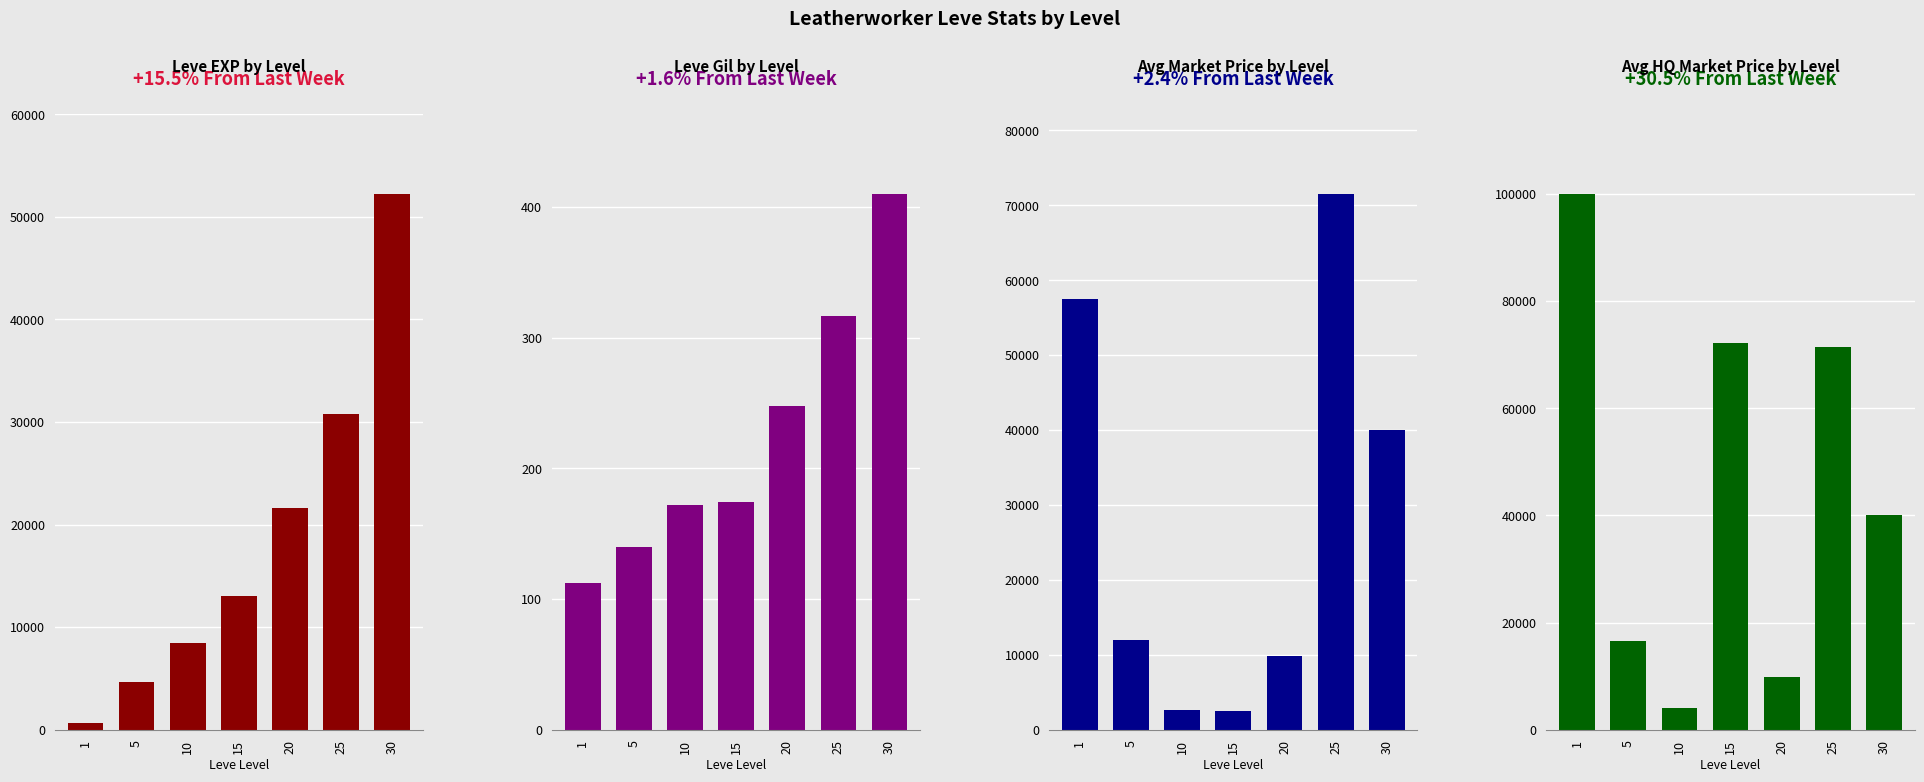

What is the average value of the Leve EXP series?

18771.4